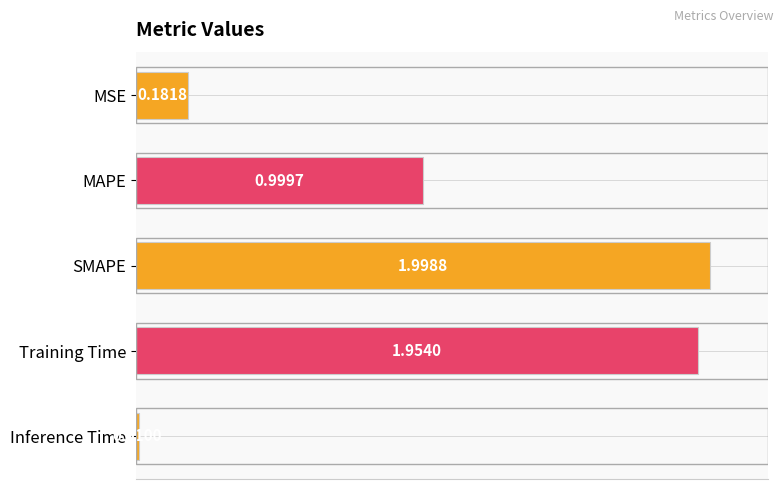

At which label is the value closest to 1?

MAPE